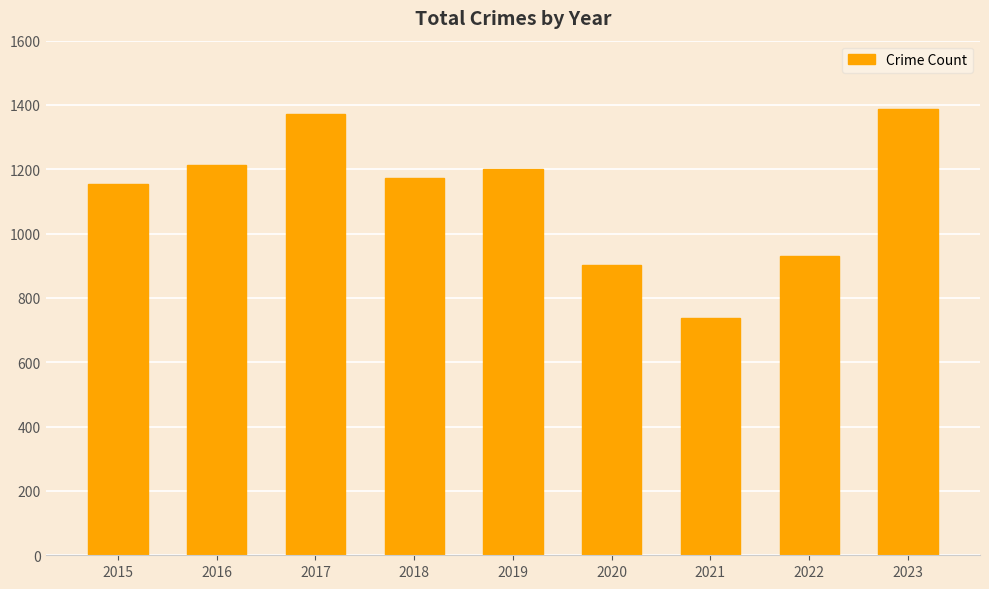

How many categories are shown in the chart?

9